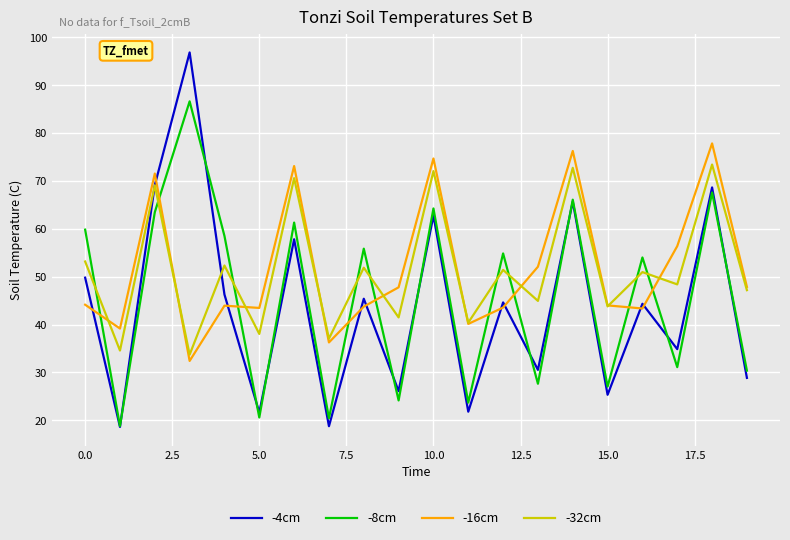

What is the minimum value shown in the chart?

18.6